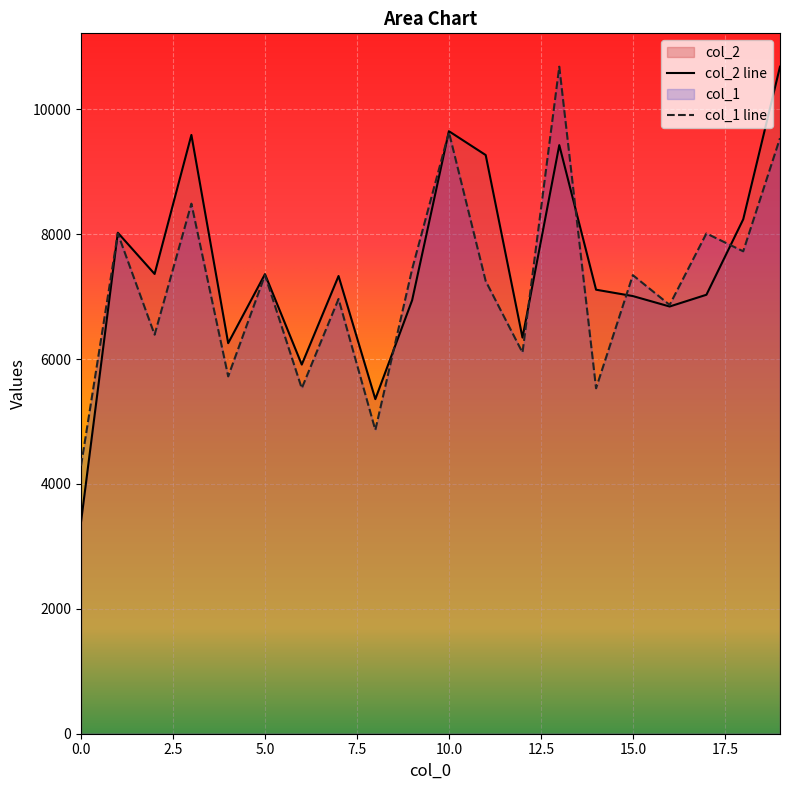

At which category does the chart reach its peak across all series?

19